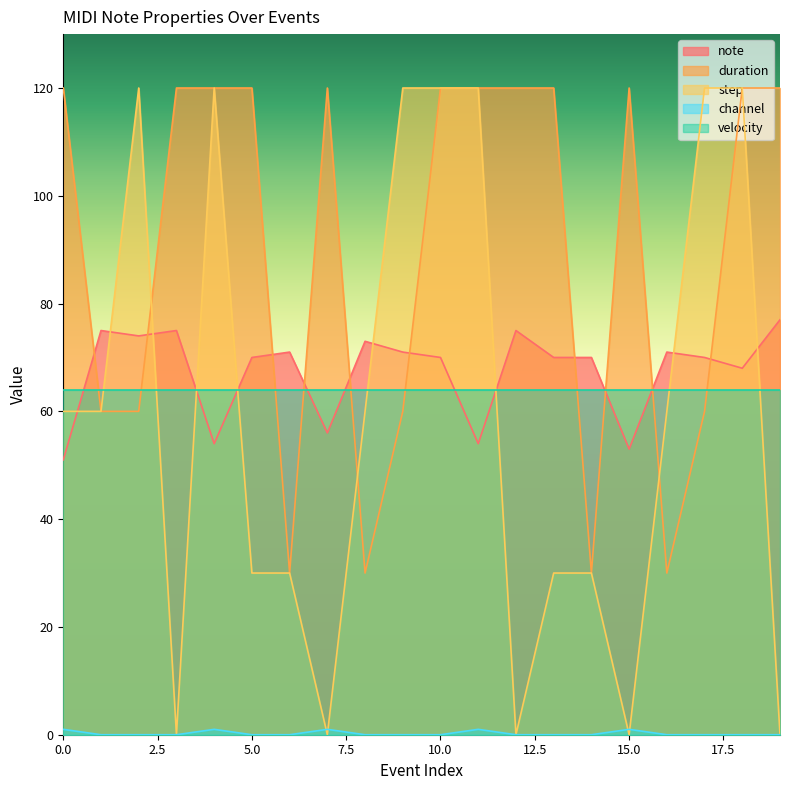

What is the sum of all note values?

1348